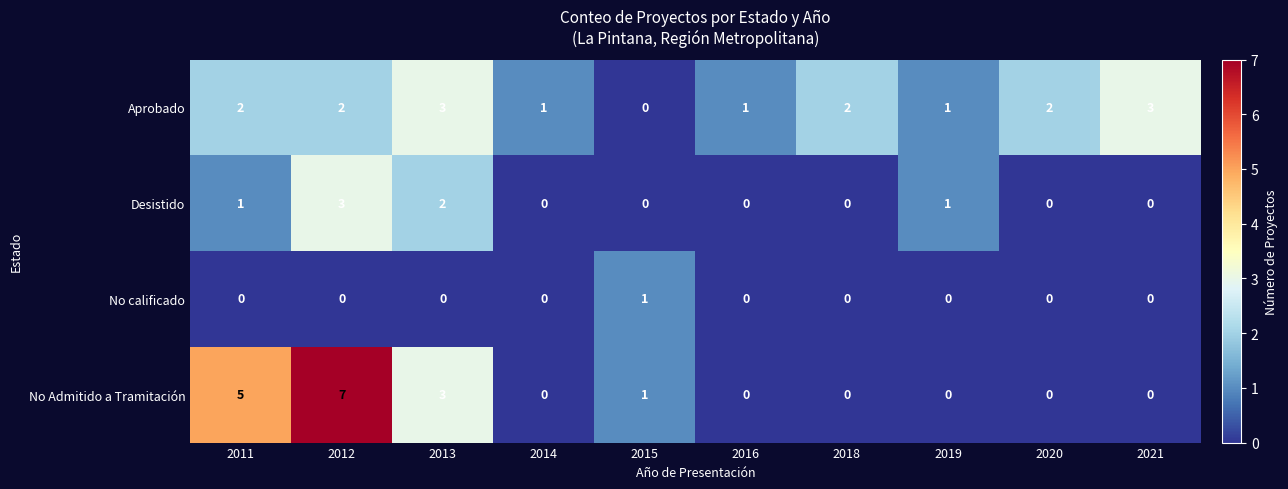

What is the sum of the Aprobado values at 2020 and 2018?

4